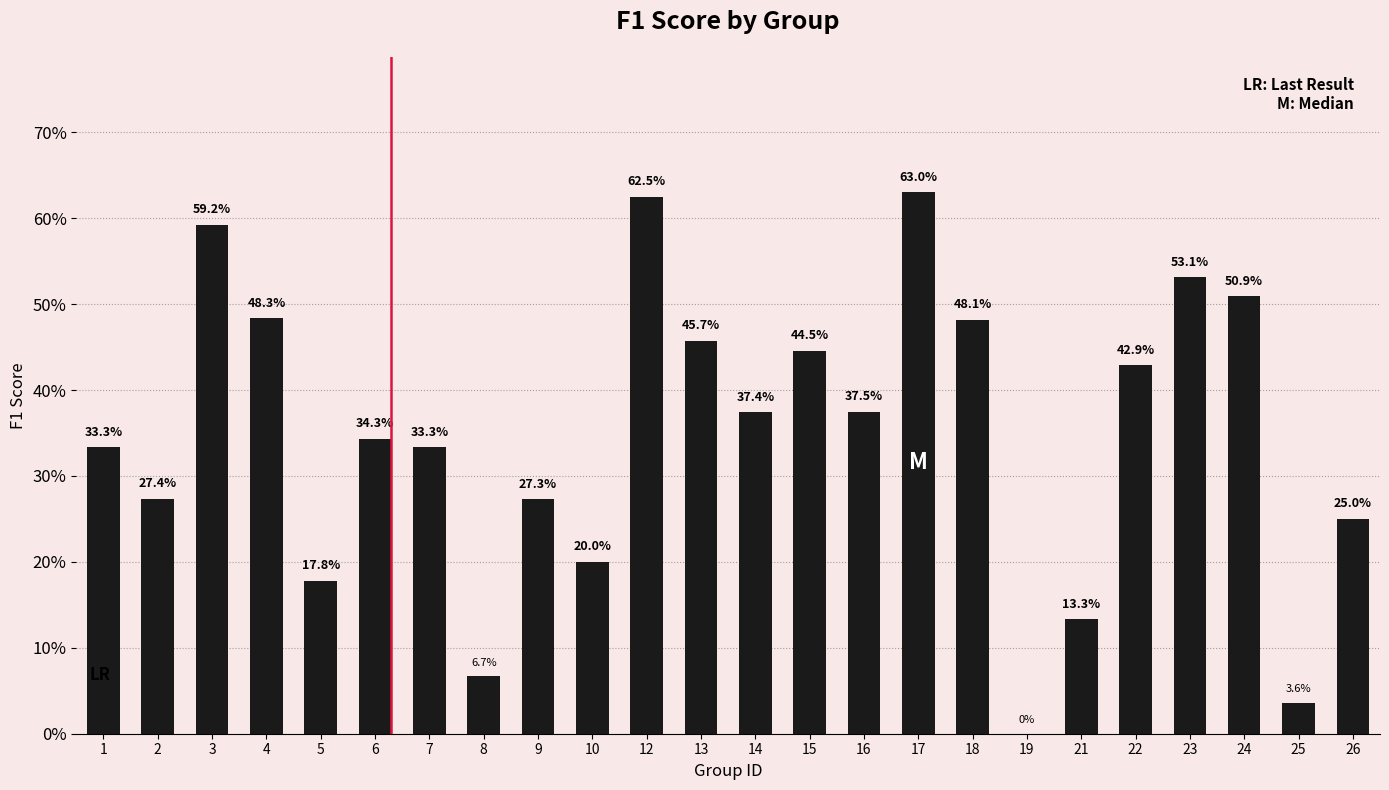

Are the bars horizontal?

No